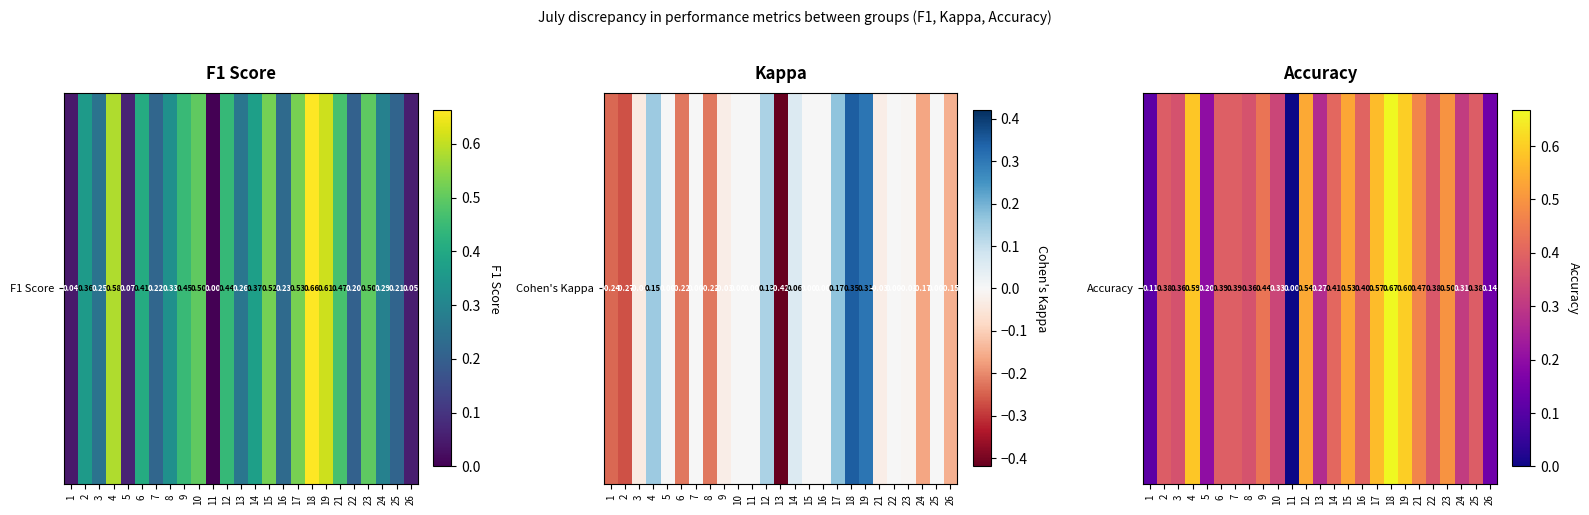

Between 24 and 15, which is larger?

15